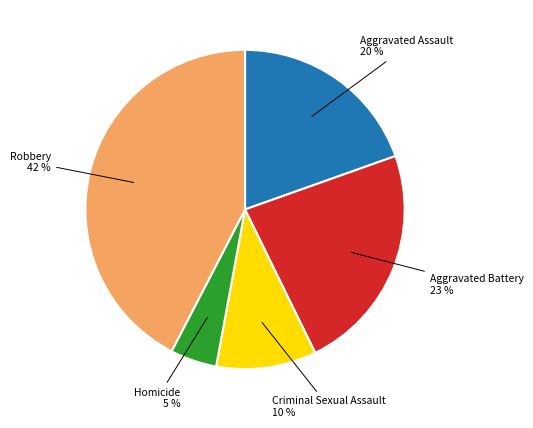

Is there a majority slice in this chart?

No